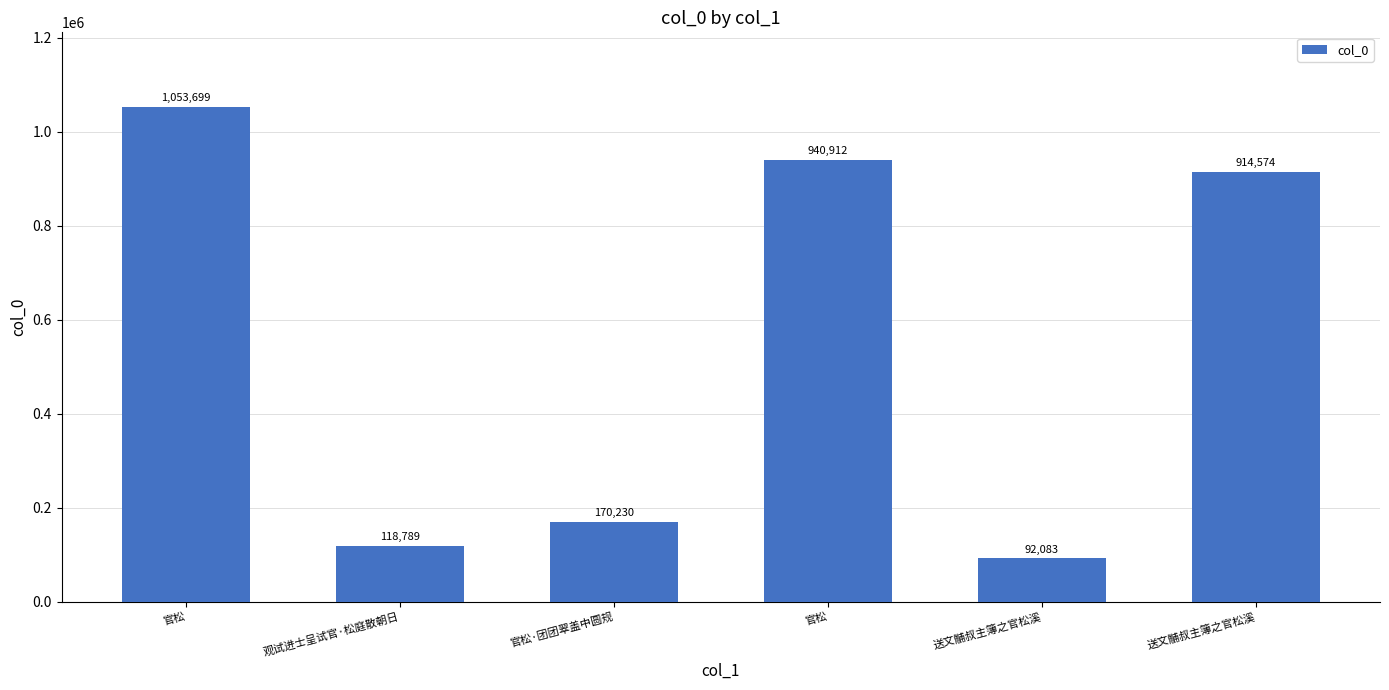

What is the sum of the values at 送文黼叔主簿之官松溪 and 官松?

1968273